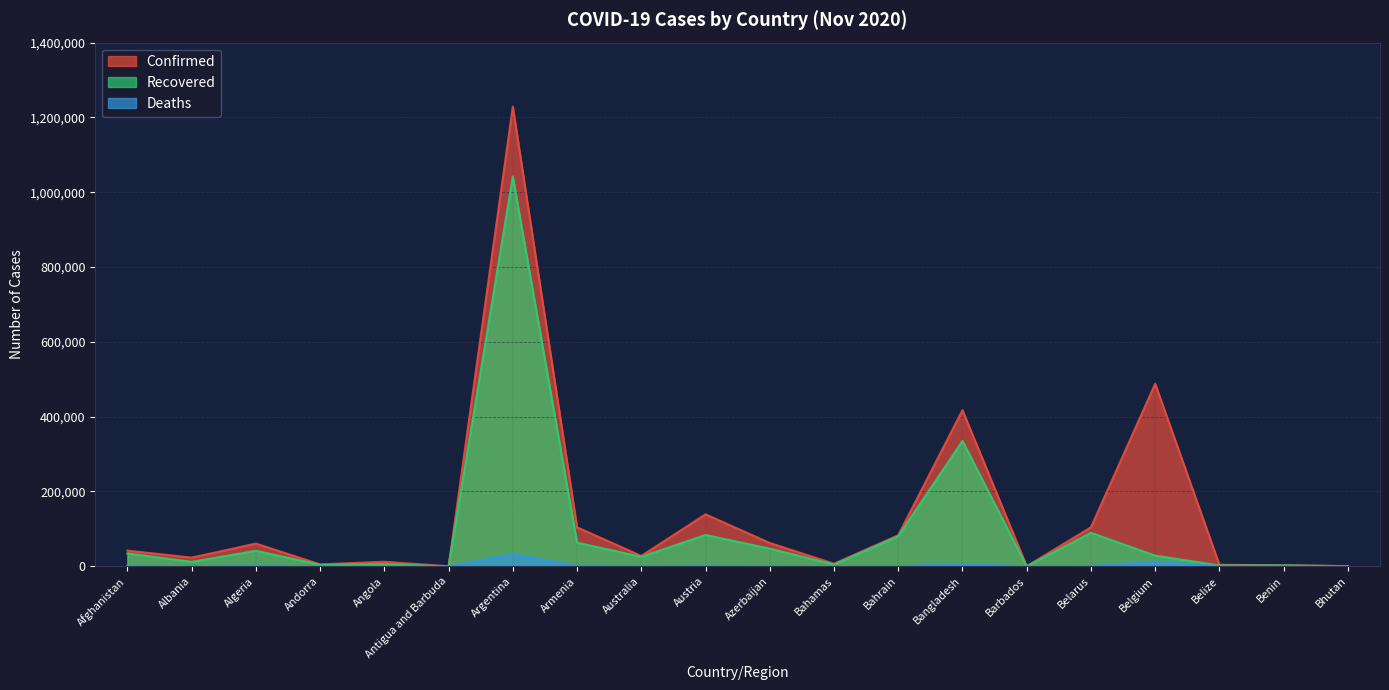

Between Bahamas and Barbados, which series saw the biggest shift?

Confirmed